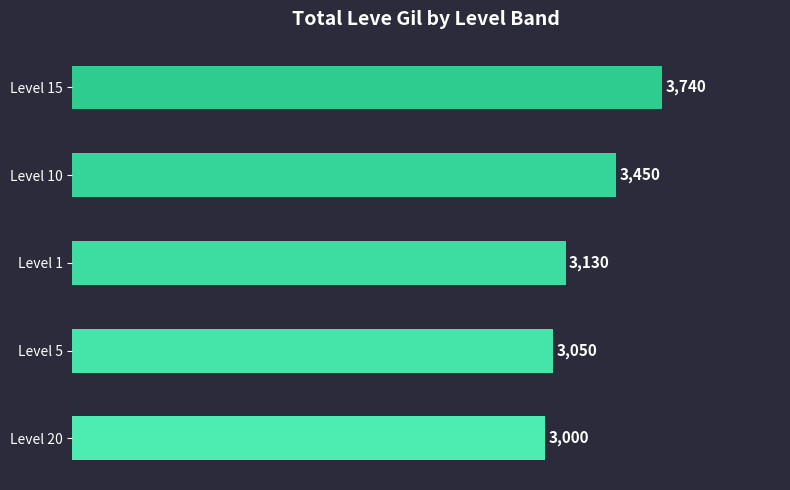

What is the label of the 4th bar from the top?

Level 5